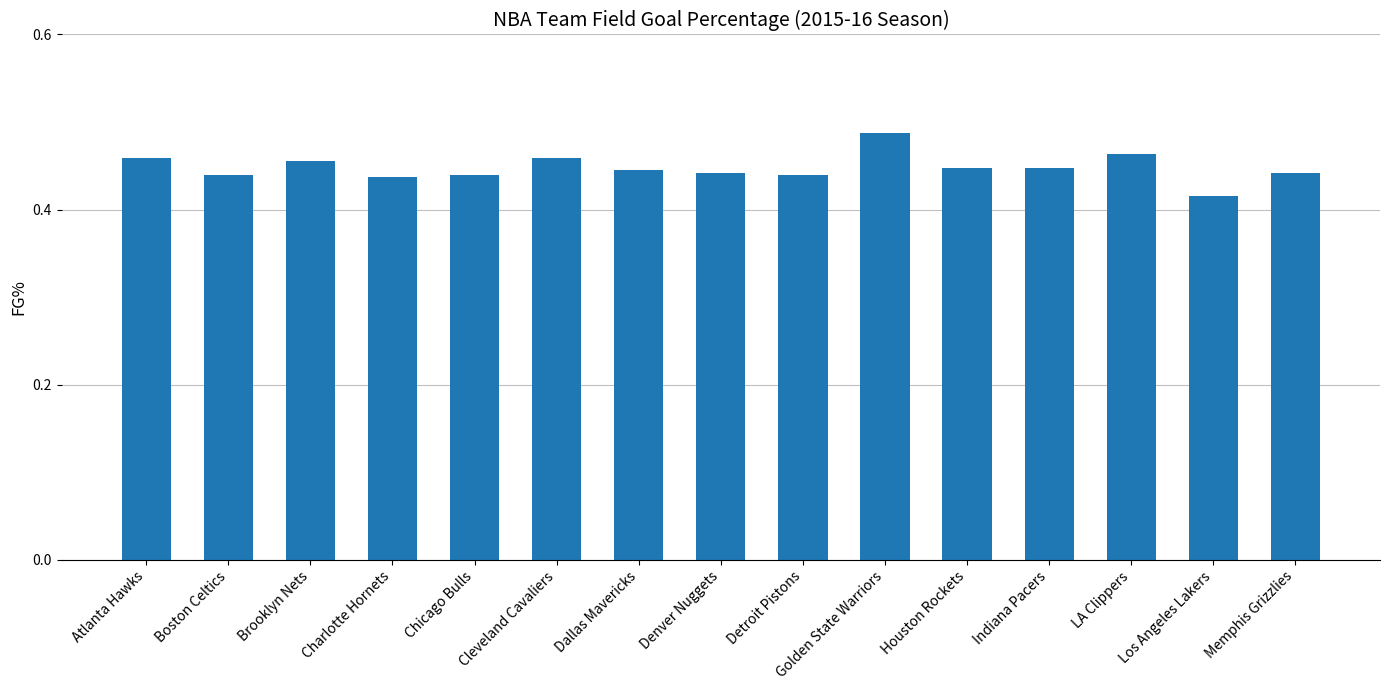

What is the label of the 9th bar from the left?

Detroit Pistons